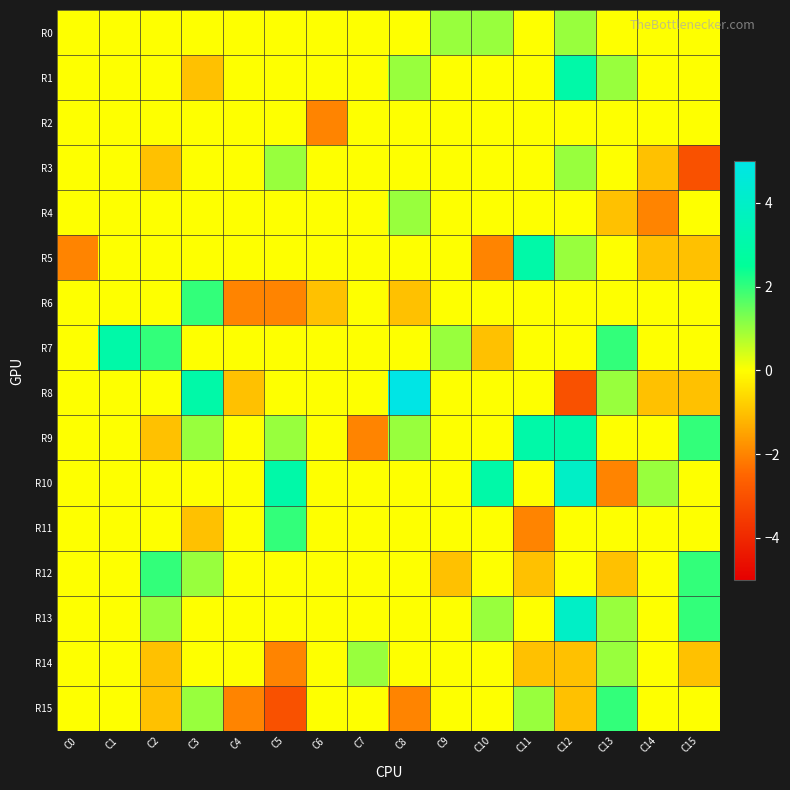

Reading right to left, what are all the values shown in this chart?

R0: C15=0	C14=0	C13=0	C12=1	C11=0	C10=1	C9=1	C8=0	C7=0	C6=0	C5=0	C4=0	C3=0	C2=0	C1=0	C0=0
R1: C15=0	C14=0	C13=1	C12=3	C11=0	C10=0	C9=0	C8=1	C7=0	C6=0	C5=0	C4=0	C3=-1	C2=0	C1=0	C0=0
R2: C15=0	C14=0	C13=0	C12=0	C11=0	C10=0	C9=0	C8=0	C7=0	C6=-2	C5=0	C4=0	C3=0	C2=0	C1=0	C0=0
R3: C15=-3	C14=-1	C13=0	C12=1	C11=0	C10=0	C9=0	C8=0	C7=0	C6=0	C5=1	C4=0	C3=0	C2=-1	C1=0	C0=0
R4: C15=0	C14=-2	C13=-1	C12=0	C11=0	C10=0	C9=0	C8=1	C7=0	C6=0	C5=0	C4=0	C3=0	C2=0	C1=0	C0=0
R5: C15=-1	C14=-1	C13=0	C12=1	C11=3	C10=-2	C9=0	C8=0	C7=0	C6=0	C5=0	C4=0	C3=0	C2=0	C1=0	C0=-2
R6: C15=0	C14=0	C13=0	C12=0	C11=0	C10=0	C9=0	C8=-1	C7=0	C6=-1	C5=-2	C4=-2	C3=2	C2=0	C1=0	C0=0
R7: C15=0	C14=0	C13=2	C12=0	C11=0	C10=-1	C9=1	C8=0	C7=0	C6=0	C5=0	C4=0	C3=0	C2=2	C1=3	C0=0
R8: C15=-1	C14=-1	C13=1	C12=-3	C11=0	C10=0	C9=0	C8=5	C7=0	C6=0	C5=0	C4=-1	C3=3	C2=0	C1=0	C0=0
R9: C15=2	C14=0	C13=0	C12=3	C11=3	C10=0	C9=0	C8=1	C7=-2	C6=0	C5=1	C4=0	C3=1	C2=-1	C1=0	C0=0
R10: C15=0	C14=1	C13=-2	C12=4	C11=0	C10=3	C9=0	C8=0	C7=0	C6=0	C5=3	C4=0	C3=0	C2=0	C1=0	C0=0
R11: C15=0	C14=0	C13=0	C12=0	C11=-2	C10=0	C9=0	C8=0	C7=0	C6=0	C5=2	C4=0	C3=-1	C2=0	C1=0	C0=0
R12: C15=2	C14=0	C13=-1	C12=0	C11=-1	C10=0	C9=-1	C8=0	C7=0	C6=0	C5=0	C4=0	C3=1	C2=2	C1=0	C0=0
R13: C15=2	C14=0	C13=1	C12=4	C11=0	C10=1	C9=0	C8=0	C7=0	C6=0	C5=0	C4=0	C3=0	C2=1	C1=0	C0=0
R14: C15=-1	C14=0	C13=1	C12=-1	C11=-1	C10=0	C9=0	C8=0	C7=1	C6=0	C5=-2	C4=0	C3=0	C2=-1	C1=0	C0=0
R15: C15=0	C14=0	C13=2	C12=-1	C11=1	C10=0	C9=0	C8=-2	C7=0	C6=0	C5=-3	C4=-2	C3=1	C2=-1	C1=0	C0=0